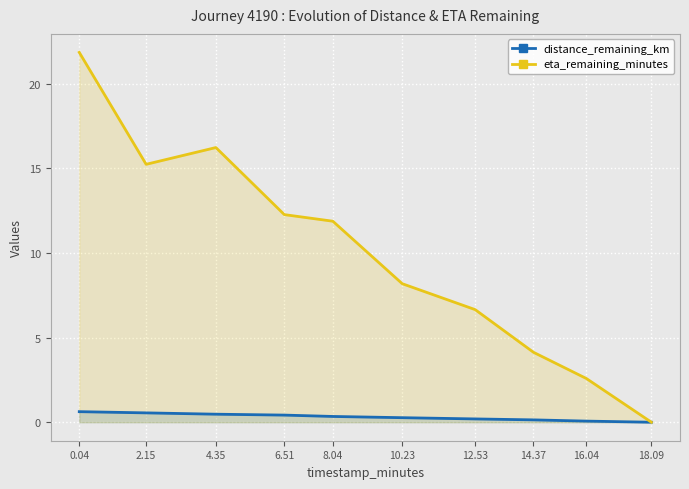

In eta_remaining_minutes, how many points are higher than both neighbors (excluding endpoints)?

1